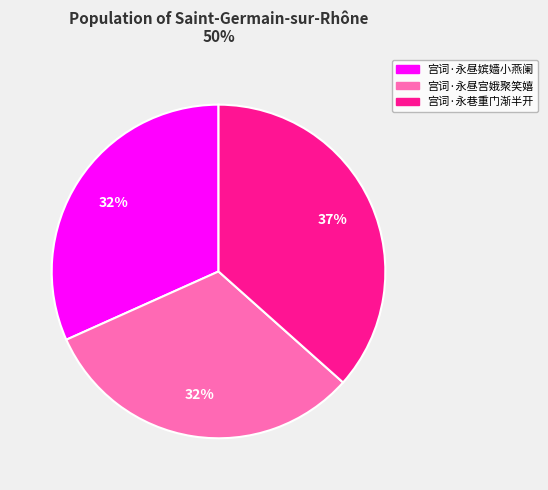

Approximately how many times larger is the value at 宫词·永昼嫔嫱小燕阑 compared to 宫词·永巷重门渐半开?

0.9